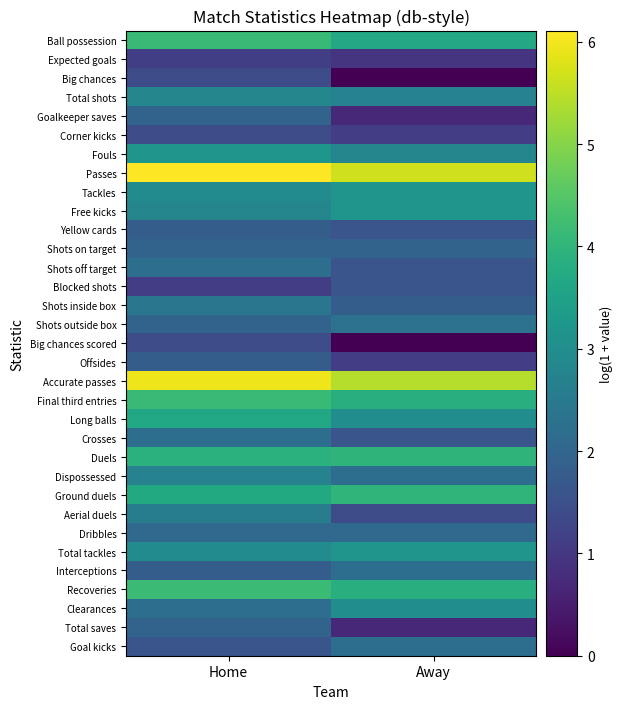

Which series has the largest range (max minus min)?

Big chances